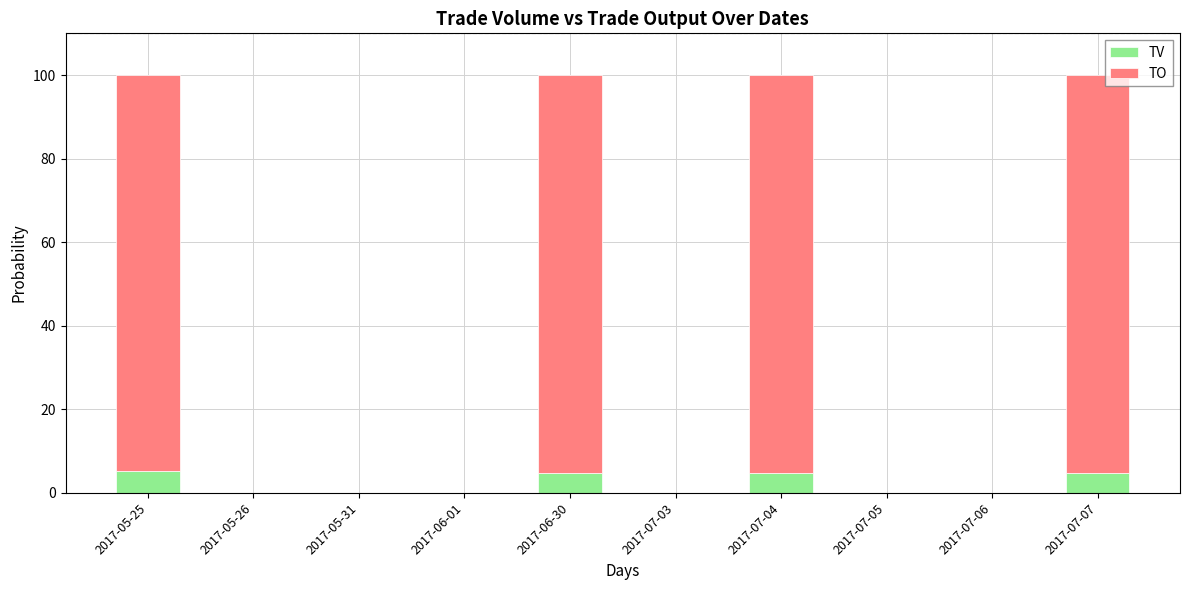

Are the bars horizontal?

No